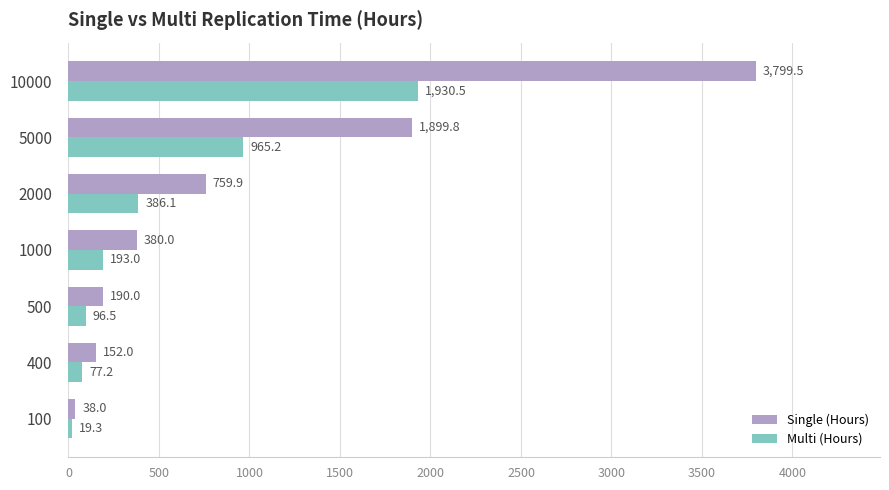

Rank the series at 5000 from lowest to highest value.

Multi (Hours), Single (Hours)